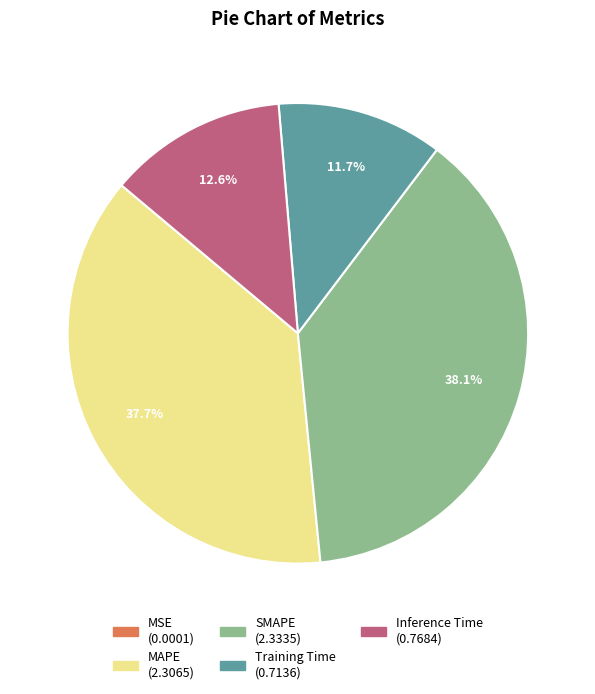

What percentage do MAPE and Inference Time together represent?

50.2%